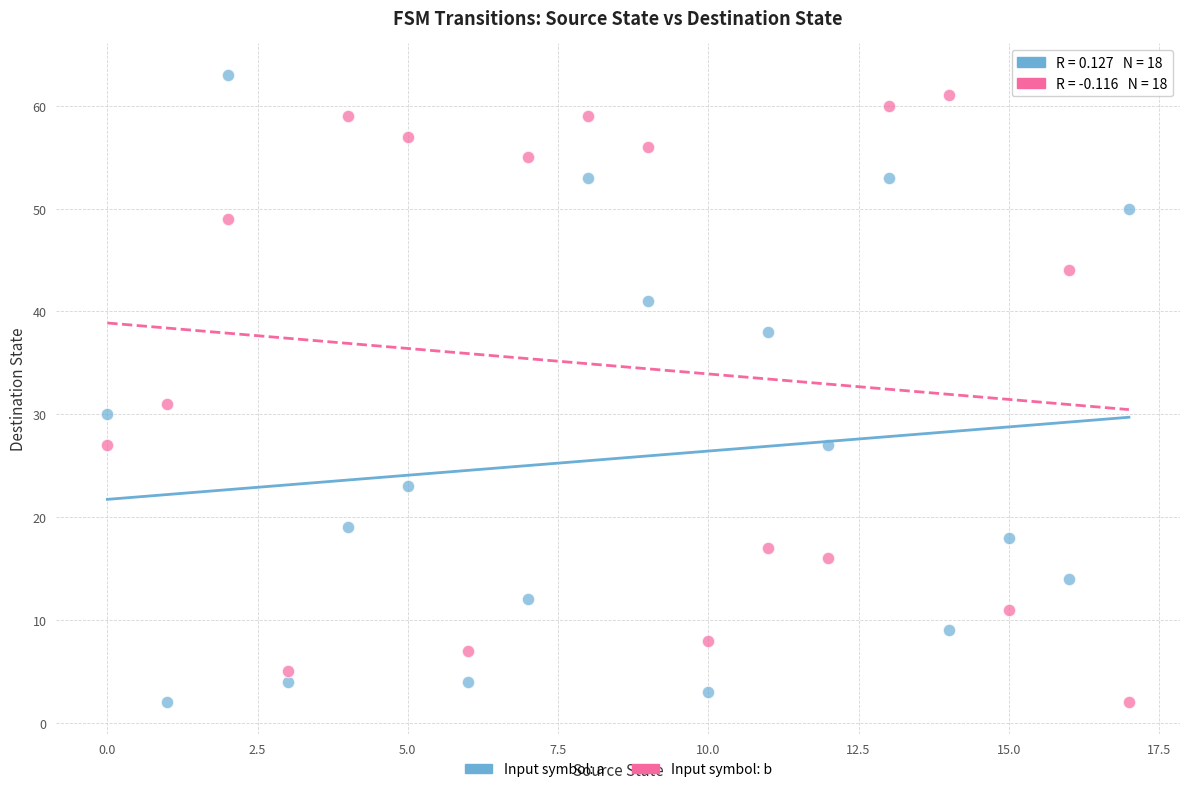

Count the number of points in this scatter plot.

36